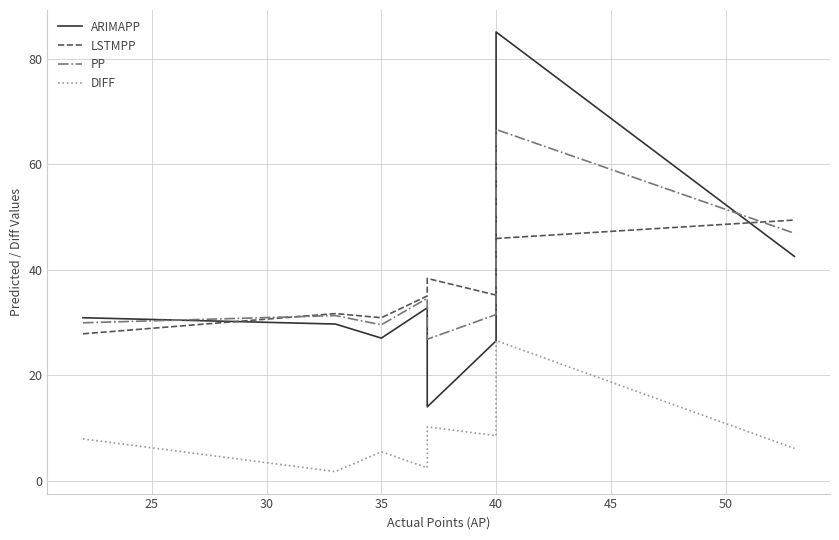

Reading left to right, list all the values displayed in this chart.

ARIMAPP: 30.9	29.7	27.0	32.7	14.0	26.5	85.0	42.5
LSTMPP: 27.8	31.7	30.9	35.0	38.3	35.2	45.9	49.4
PP: 29.9	31.3	29.5	34.6	26.8	31.5	66.6	46.9
DIFF: 7.9	1.7	5.5	2.4	10.2	8.5	26.6	6.1